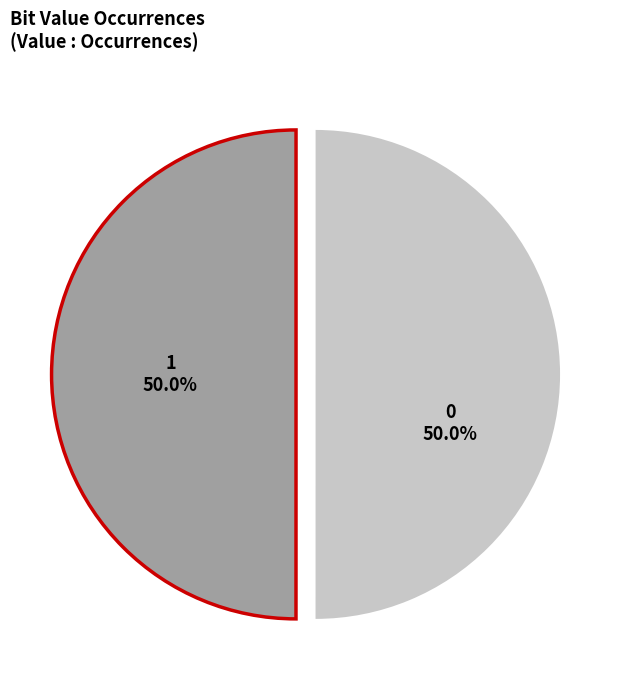

What is the total percentage of 0 and 1?

100.0%